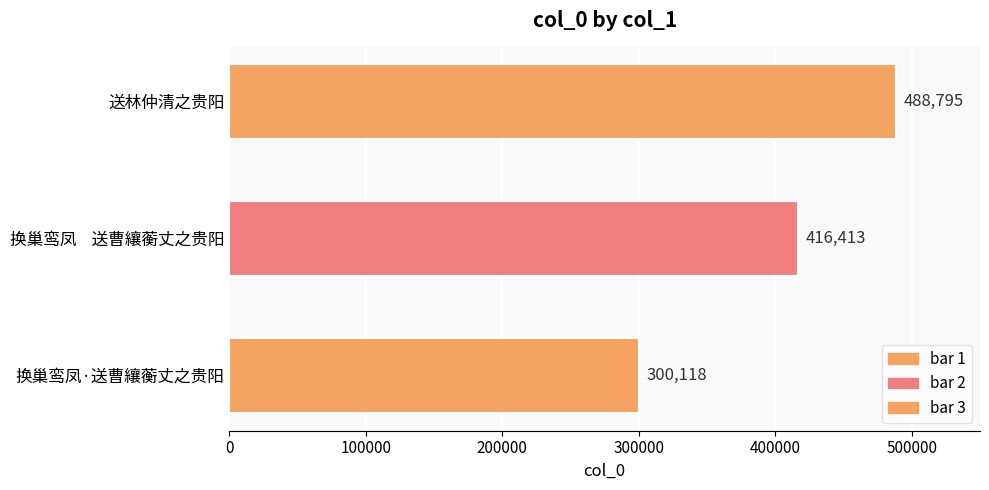

What is the greatest value displayed?

488795